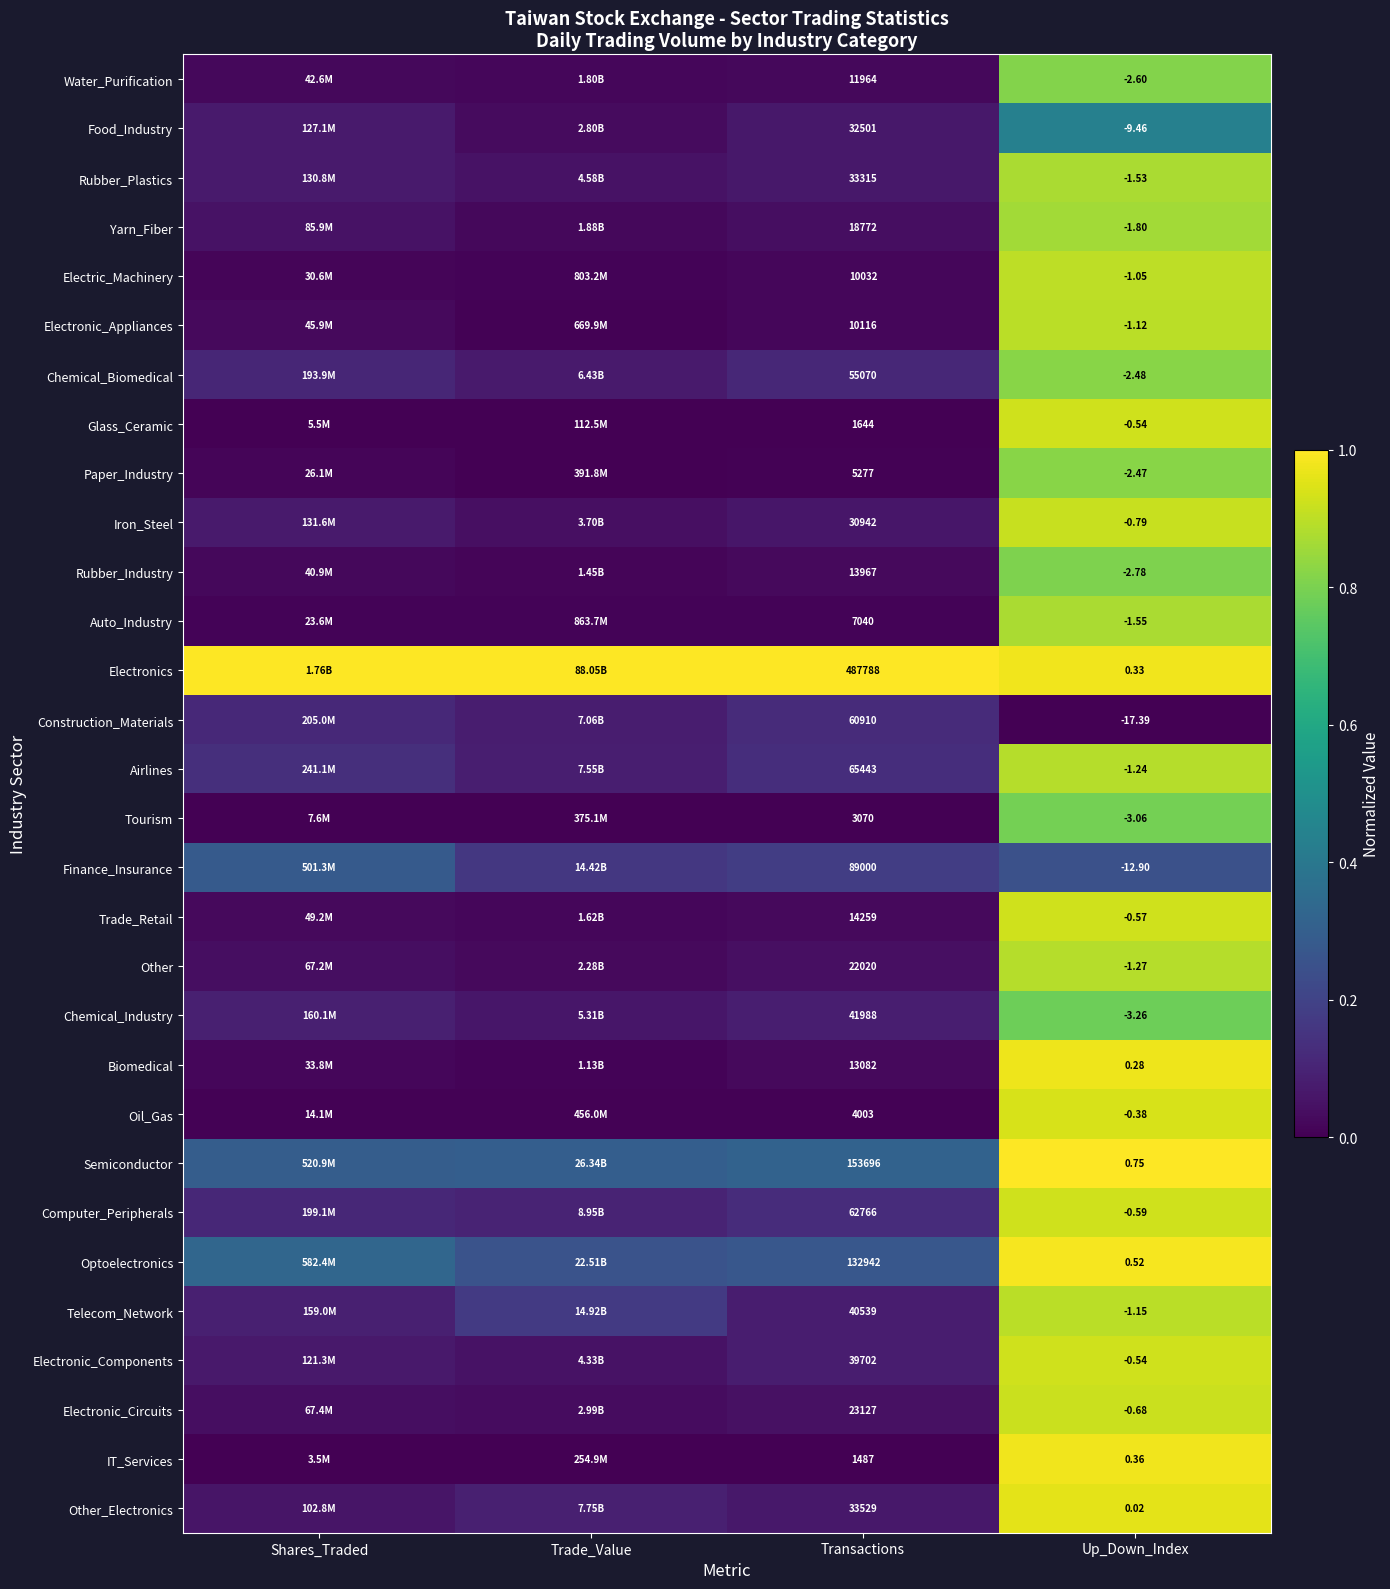

How many positive values does the Glass_Ceramic series have?

3